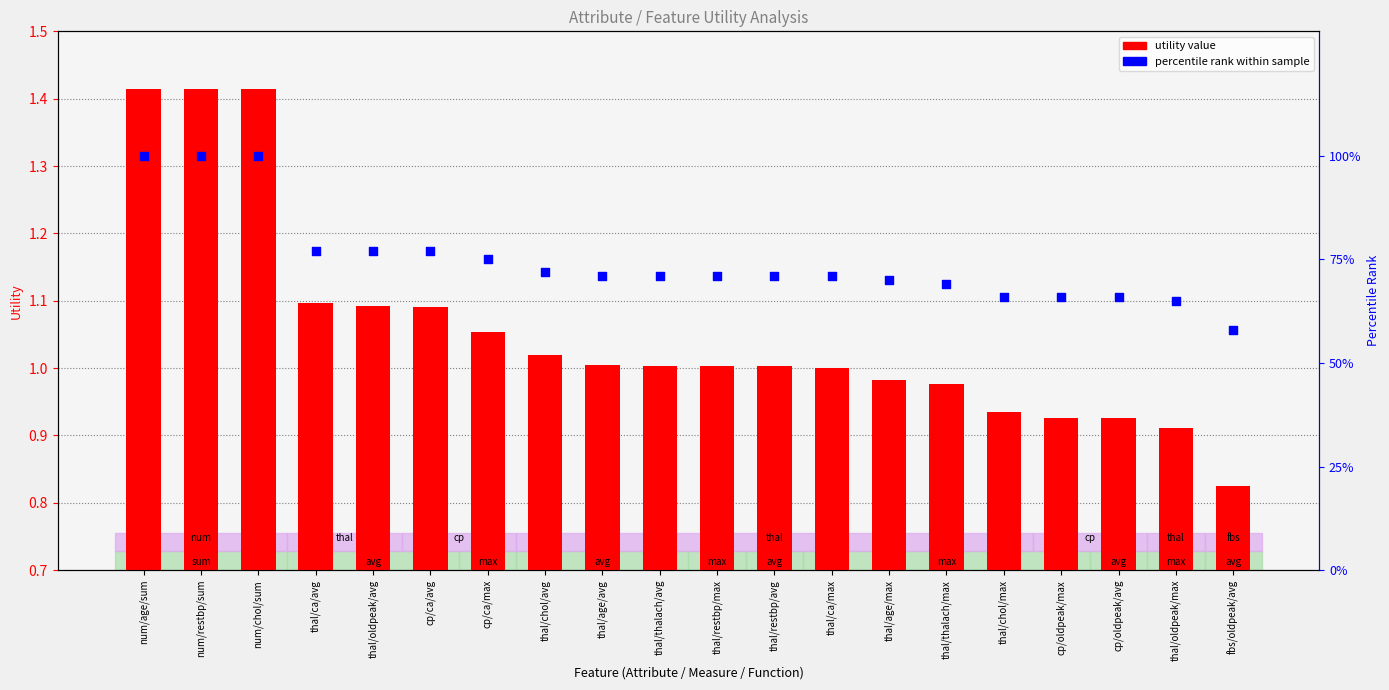

Is the value of percentile rank within sample at cp/ca/avg greater than the value of utility value at cp/ca/avg?

Yes